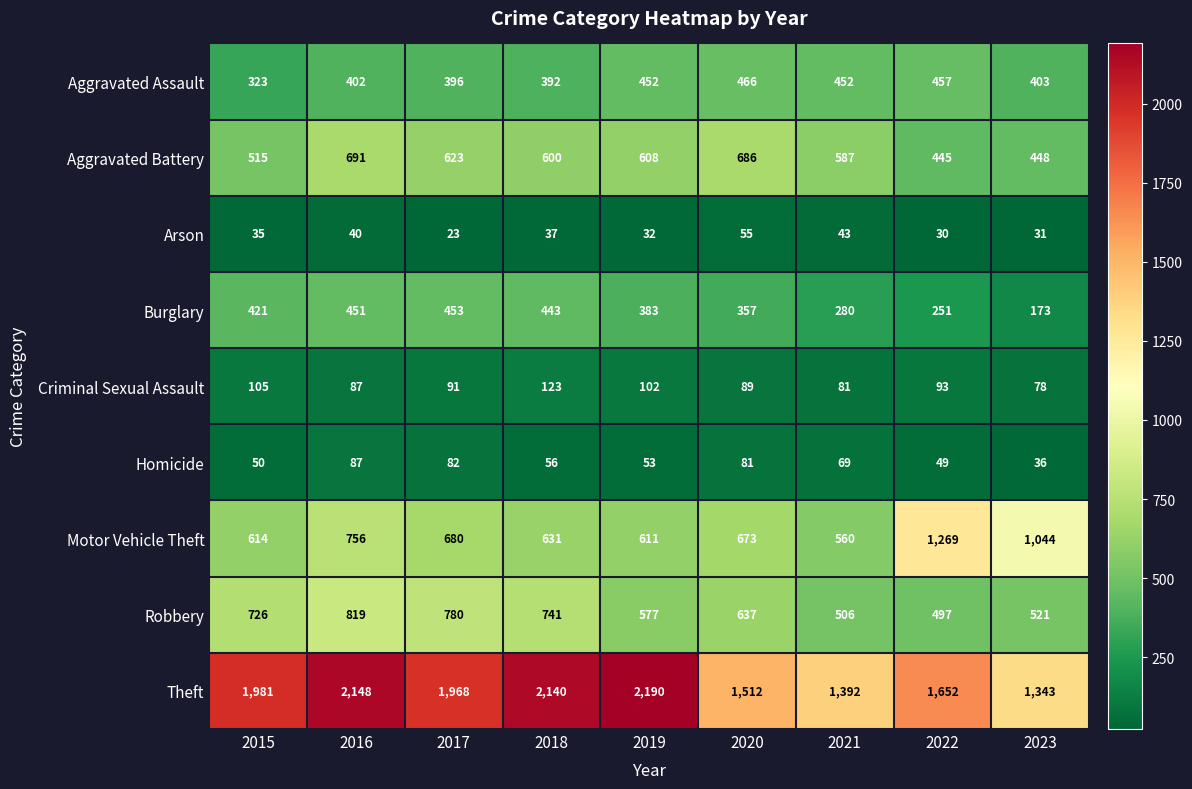

At 2019, list the series in order from smallest to largest.

Arson, Homicide, Criminal Sexual Assault, Burglary, Aggravated Assault, Robbery, Aggravated Battery, Motor Vehicle Theft, Theft